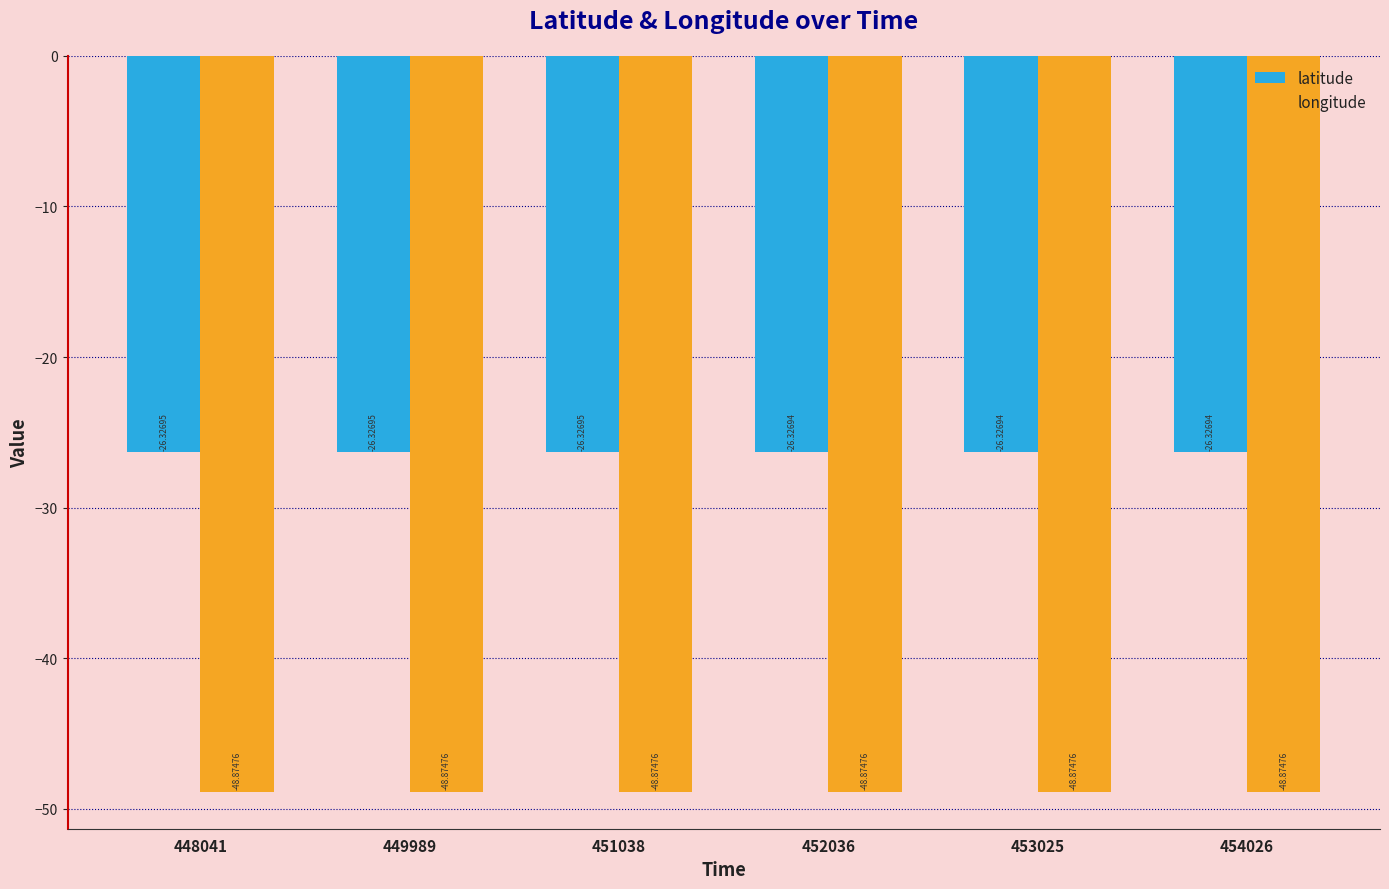

What is the sum of the longitude values at 453025 and 451038?

-97.7